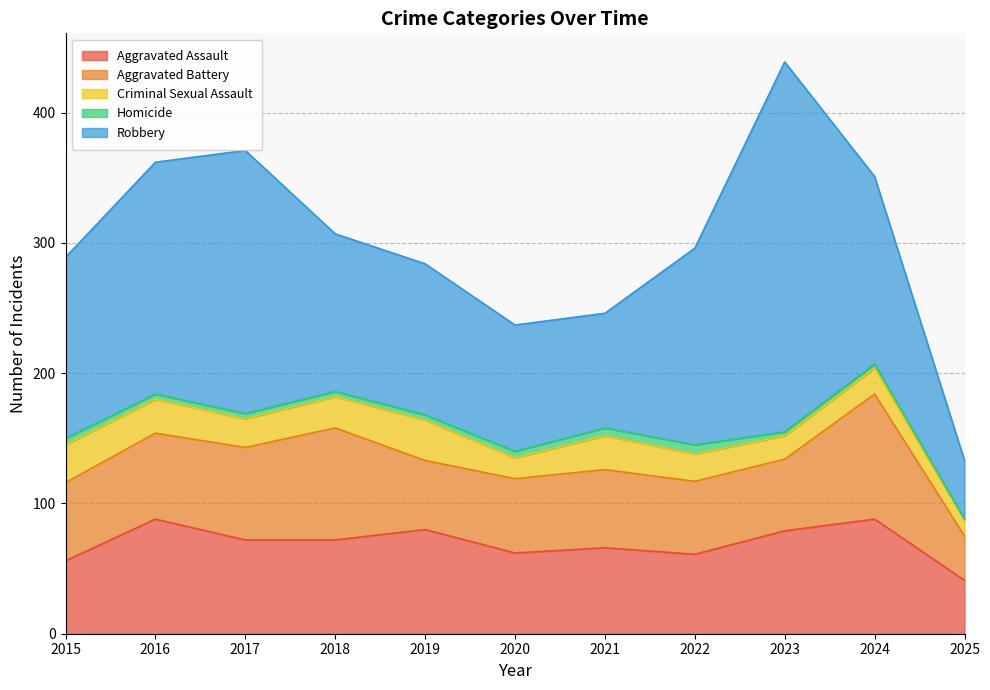

What is the total value across all series at 2022?

296